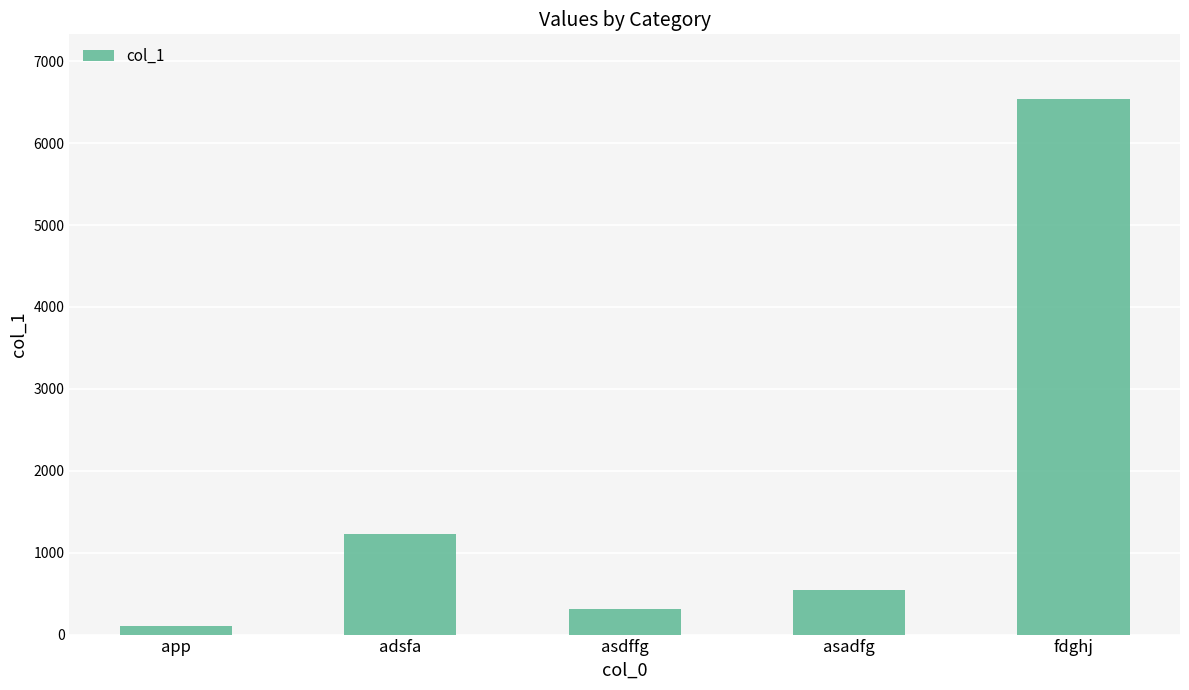

What is the minimum value shown in the chart?

102